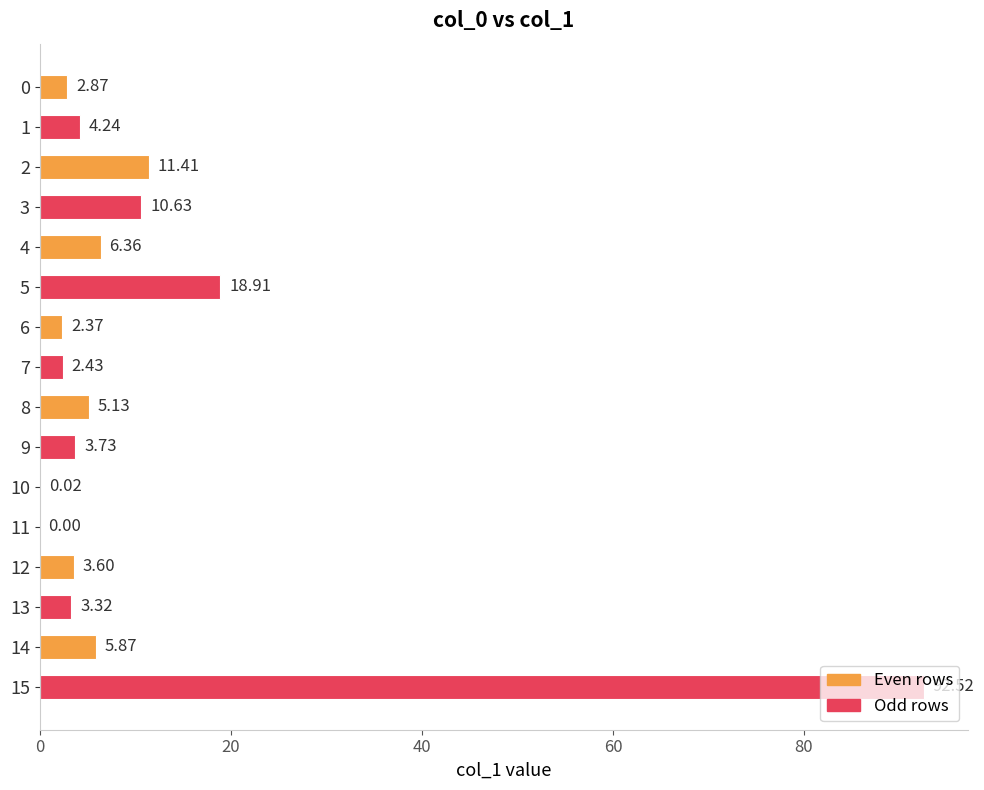

What is the sum of all values?

173.4